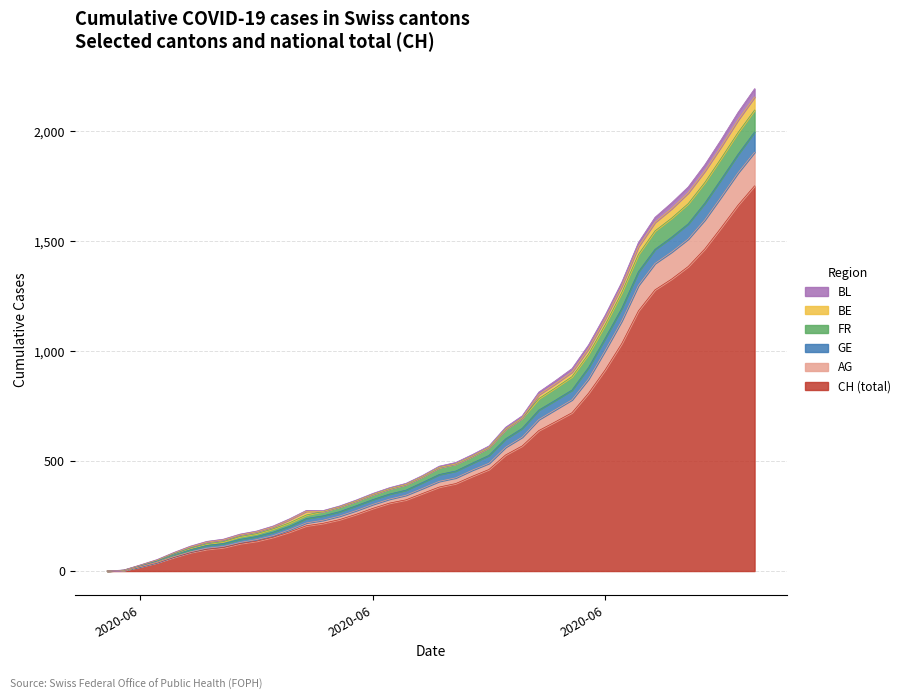

How many values in the GE series exceed 471?

19